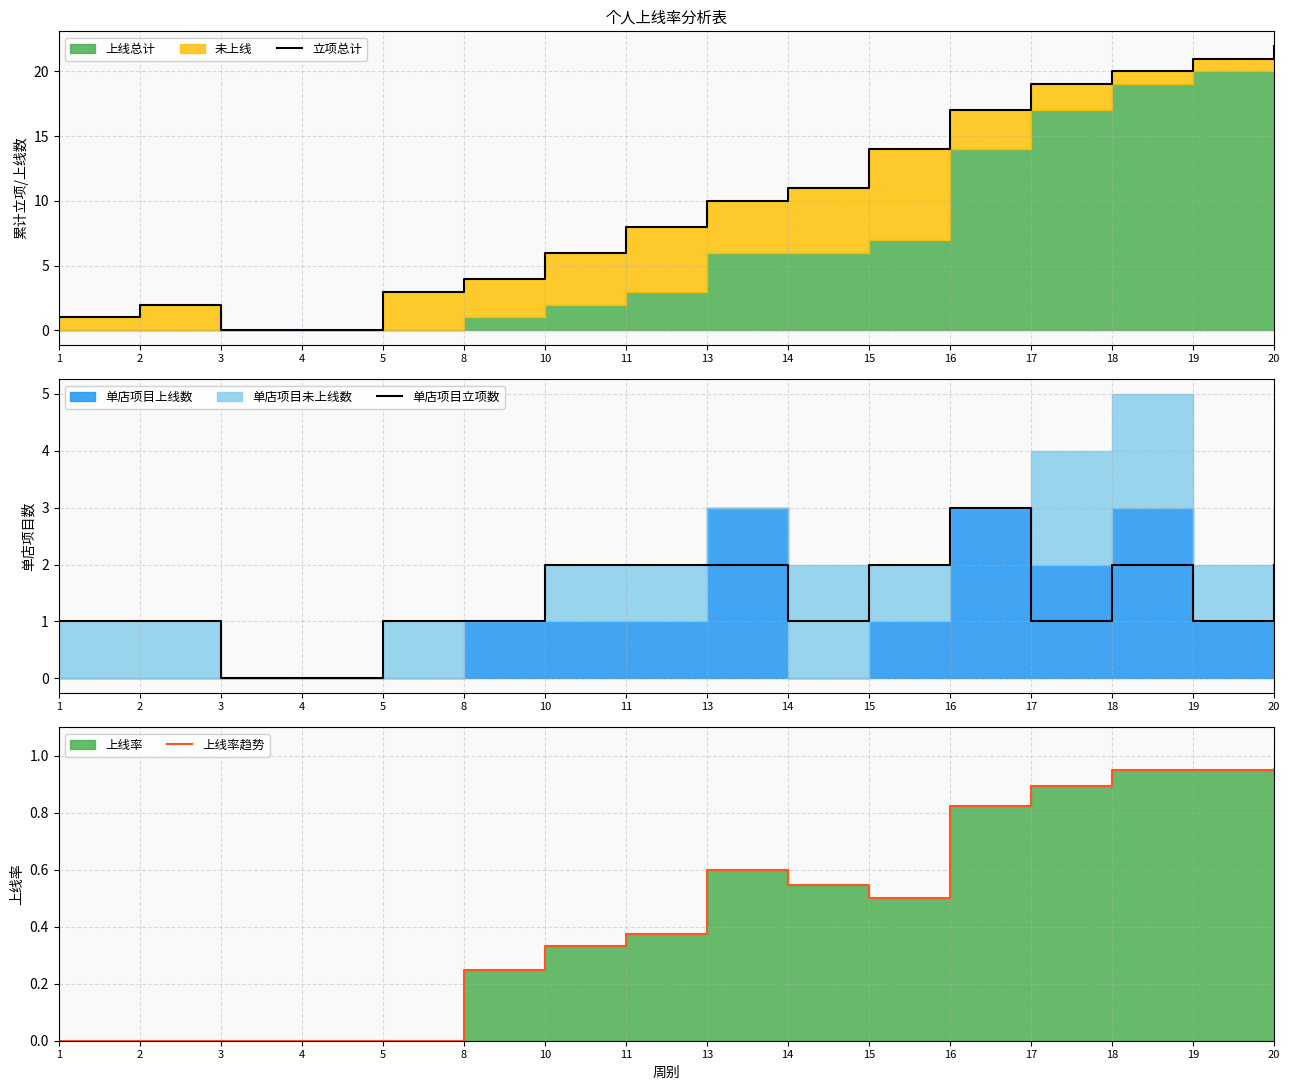

At which label does 单店项目立项数 reach its peak?

16